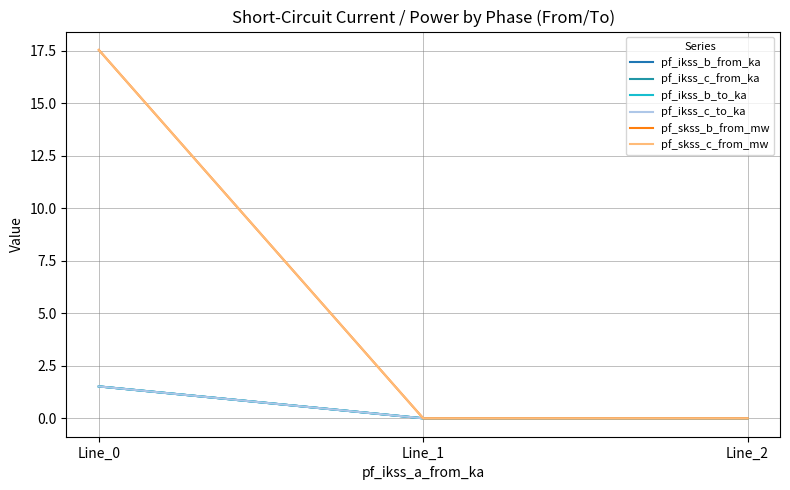

At which label does pf_skss_b_from_mw reach its peak?

Line_0